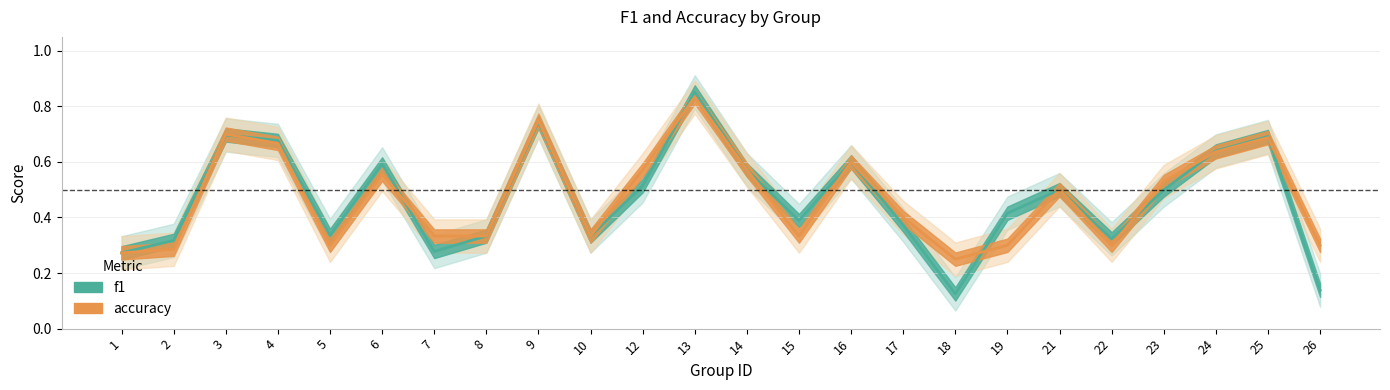

Which series ends up on top after the final intersection of f1 and accuracy?

accuracy